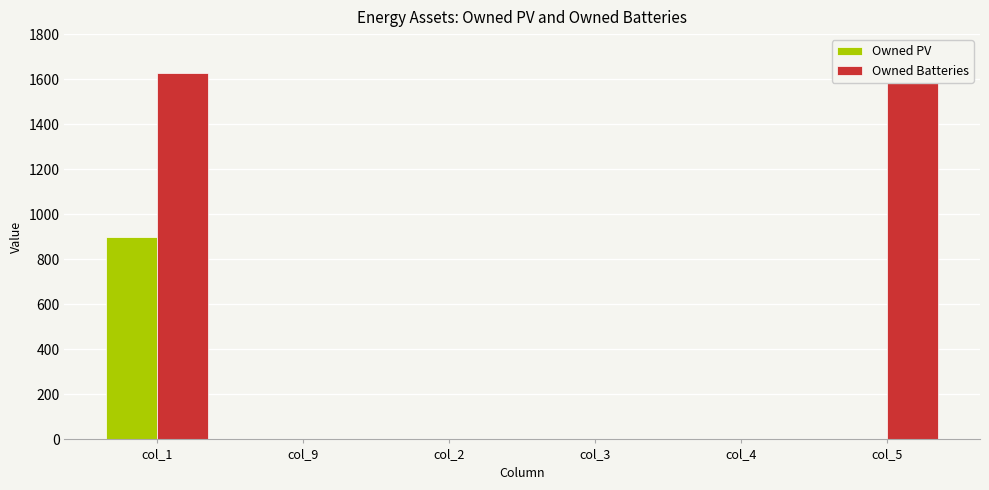

Is the value of Owned Batteries at col_1 greater than the value of Owned PV at col_3?

Yes